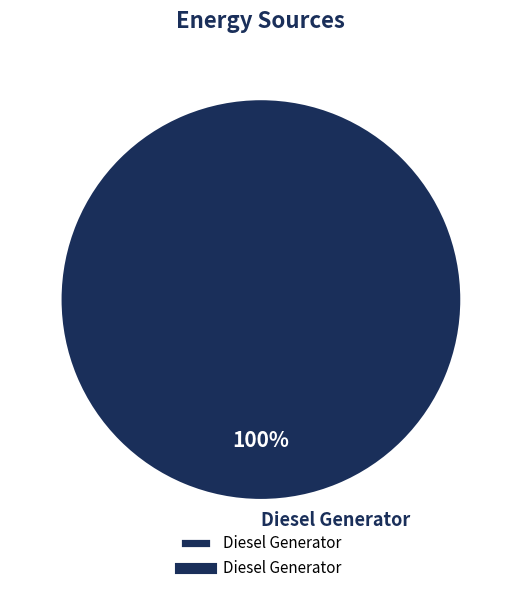

The Diesel Generator slice represents 100% of the pie. True or false?

True